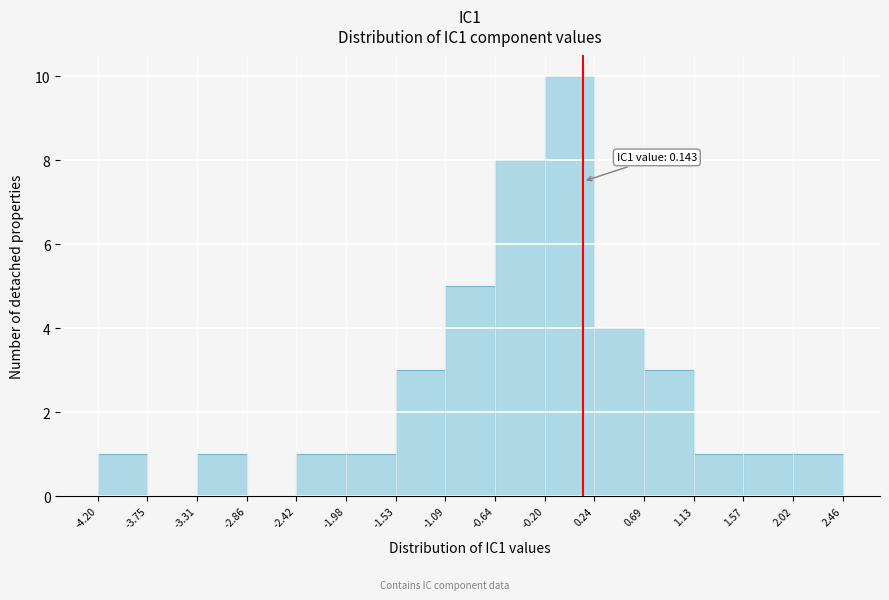

Which range on the x-axis has the tallest bar?

-0.20 to 0.24